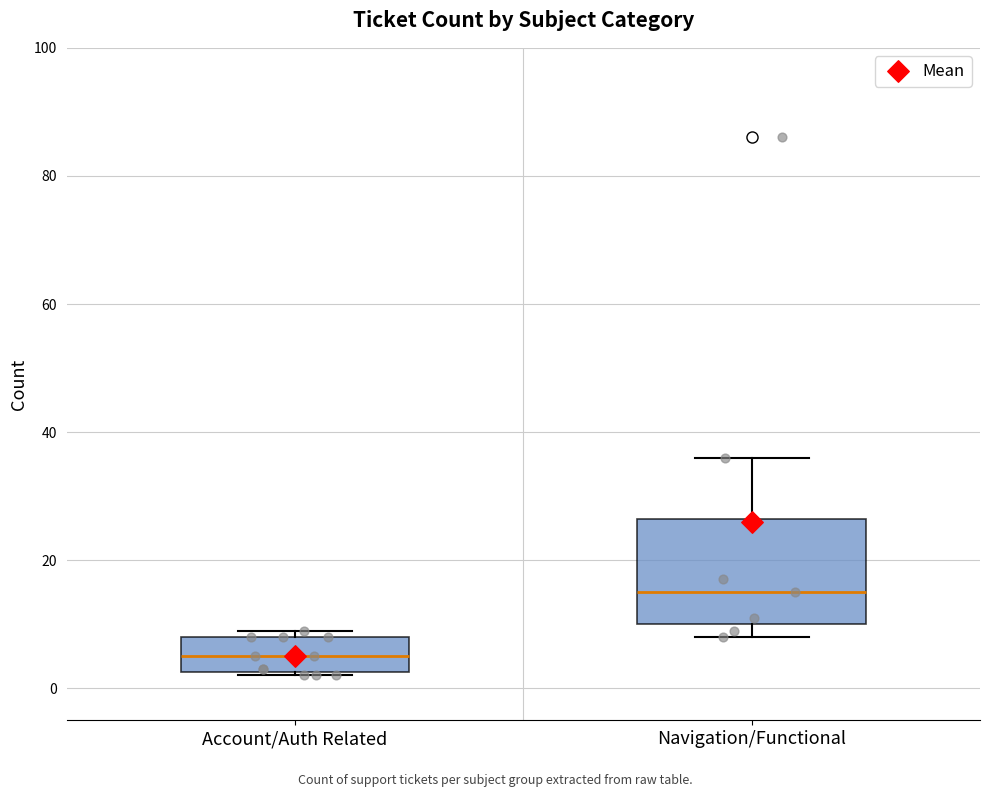

Where is the upper edge of the box for Account/Auth Related on the y-axis? The values are not printed on the chart, so give them approximately, as read against the axis.

8